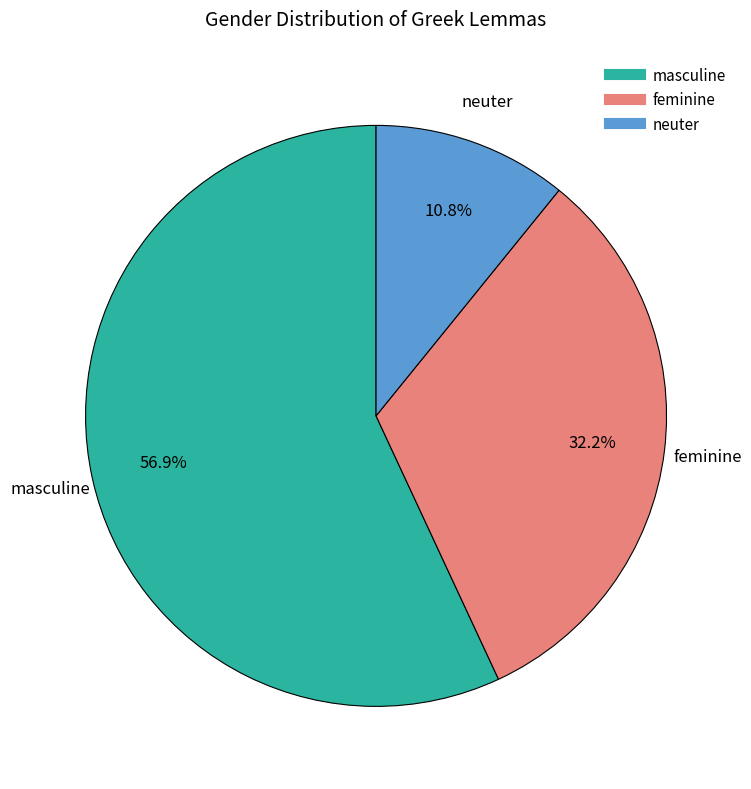

Approximately how many times larger is the value at feminine compared to masculine?

0.6